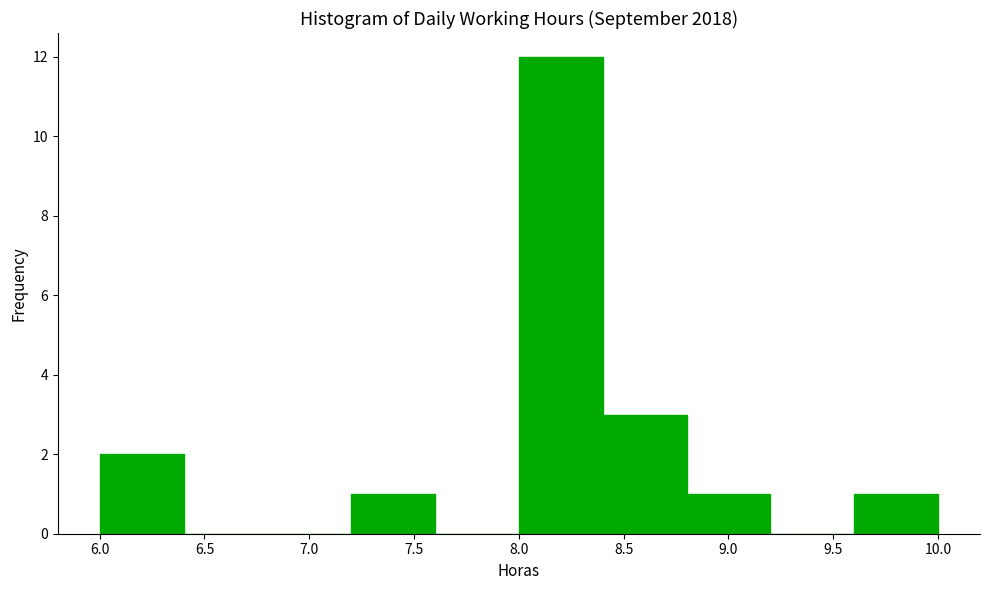

Reading left to right, list every bar in this chart as the range it spans on the x-axis followed by its height. The values are not printed on the chart, so give them approximately, as read against the axis.

6.0 to 6.4: 2
6.4 to 6.8: 0
6.8 to 7.2: 0
7.2 to 7.6: 1
7.6 to 8.0: 0
8.0 to 8.4: 12
8.4 to 8.8: 3
8.8 to 9.2: 1
9.2 to 9.6: 0
9.6 to 10.0: 1